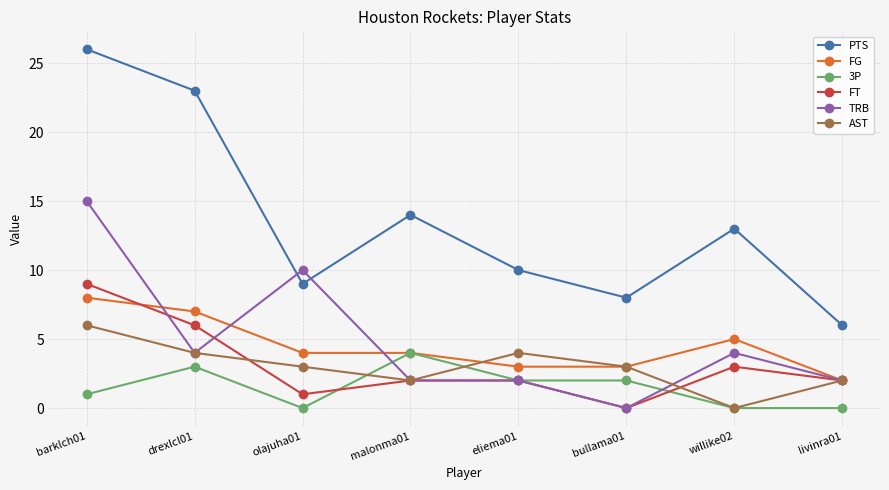

True or false: 3P has a value of -3 at livinra01.

False